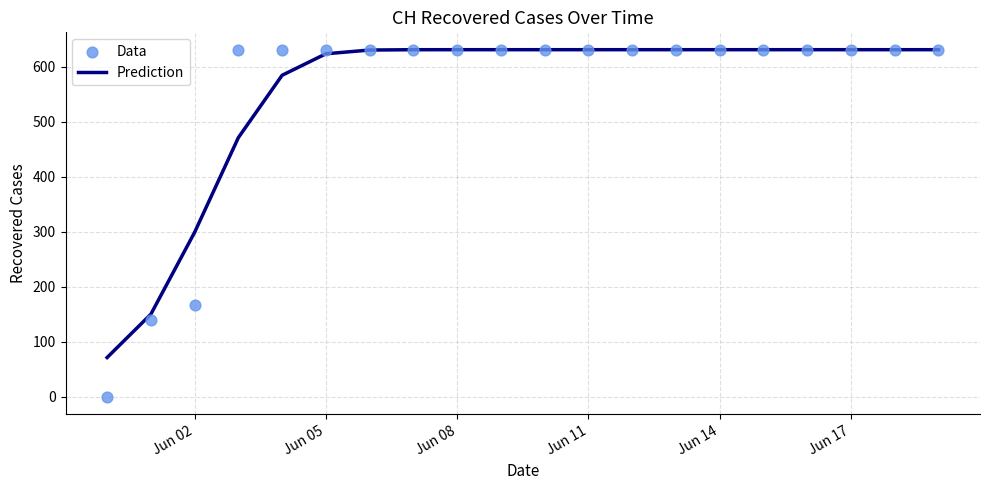

Where is Prediction nearest to the value 351?

Jun 02